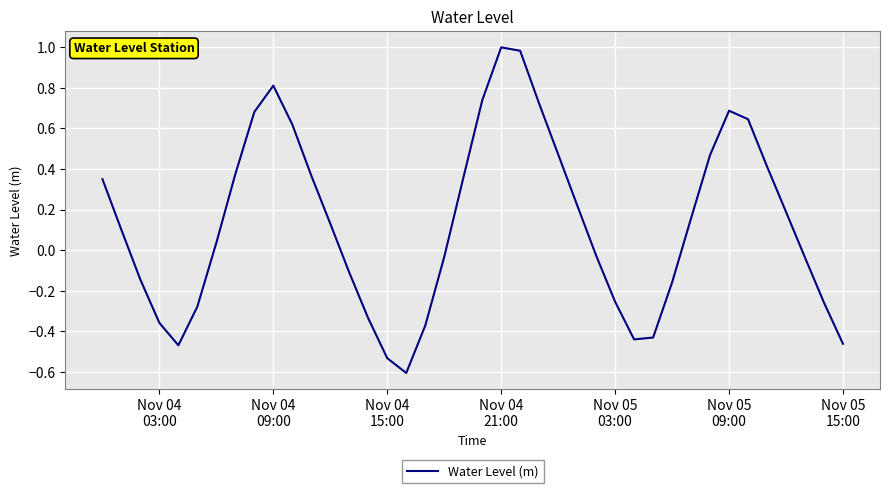

What is the difference between the maximum and minimum values?

1.6